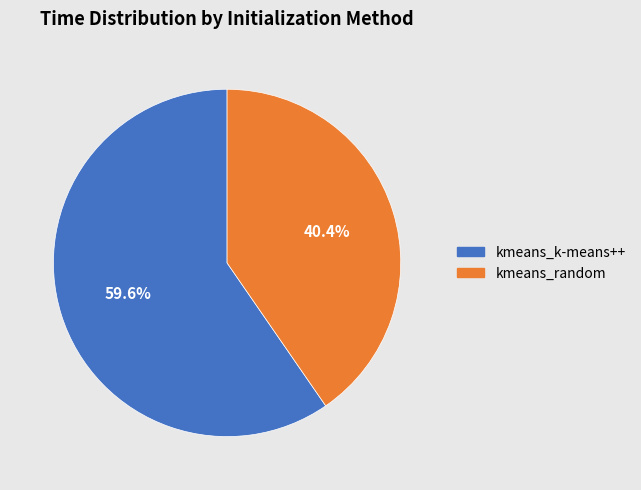

Combined, what portion of the pie is kmeans_random and kmeans_k-means++?

100.0%